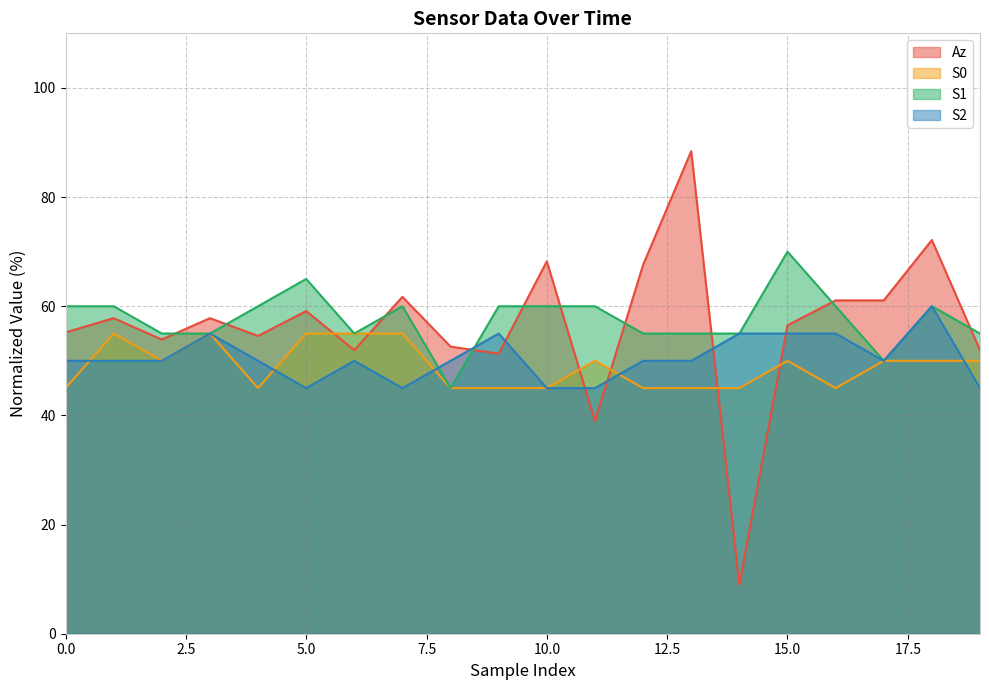

Reading right to left, transcribe all the data shown in this chart.

Az: 52.0	72.1	61.1	61.1	56.5	9.0	88.4	67.6	38.9	68.2	51.3	52.6	61.7	52.0	59.1	54.6	57.8	53.9	57.8	55.2
S0: 50.0	50.0	50.0	45.0	50.0	45.0	45.0	45.0	50.0	45.0	45.0	45.0	55.0	55.0	55.0	45.0	55.0	50.0	55.0	45.0
S1: 55.0	60.0	50.0	60.0	70.0	55.0	55.0	55.0	60.0	60.0	60.0	45.0	60.0	55.0	65.0	60.0	55.0	55.0	60.0	60.0
S2: 45.0	60.0	50.0	55.0	55.0	55.0	50.0	50.0	45.0	45.0	55.0	50.0	45.0	50.0	45.0	50.0	55.0	50.0	50.0	50.0